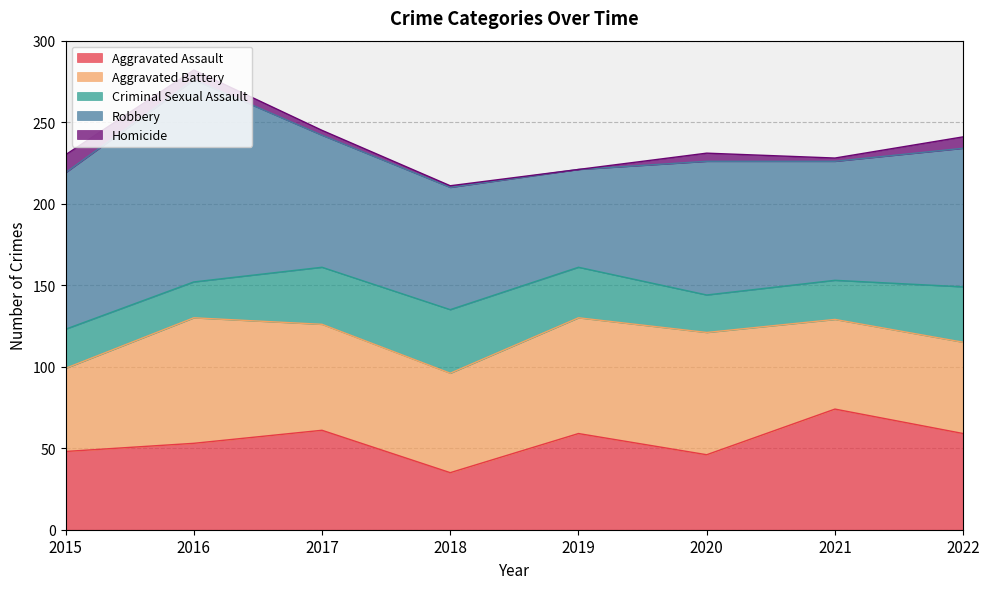

Reading right to left, list all the values displayed in this chart.

Aggravated Assault: 59	74	46	59	35	61	53	48
Aggravated Battery: 56	55	75	71	61	65	77	51
Criminal Sexual Assault: 34	24	23	31	39	35	22	24
Robbery: 85	73	82	60	75	81	124	96
Homicide: 7	2	5	0	1	3	6	11